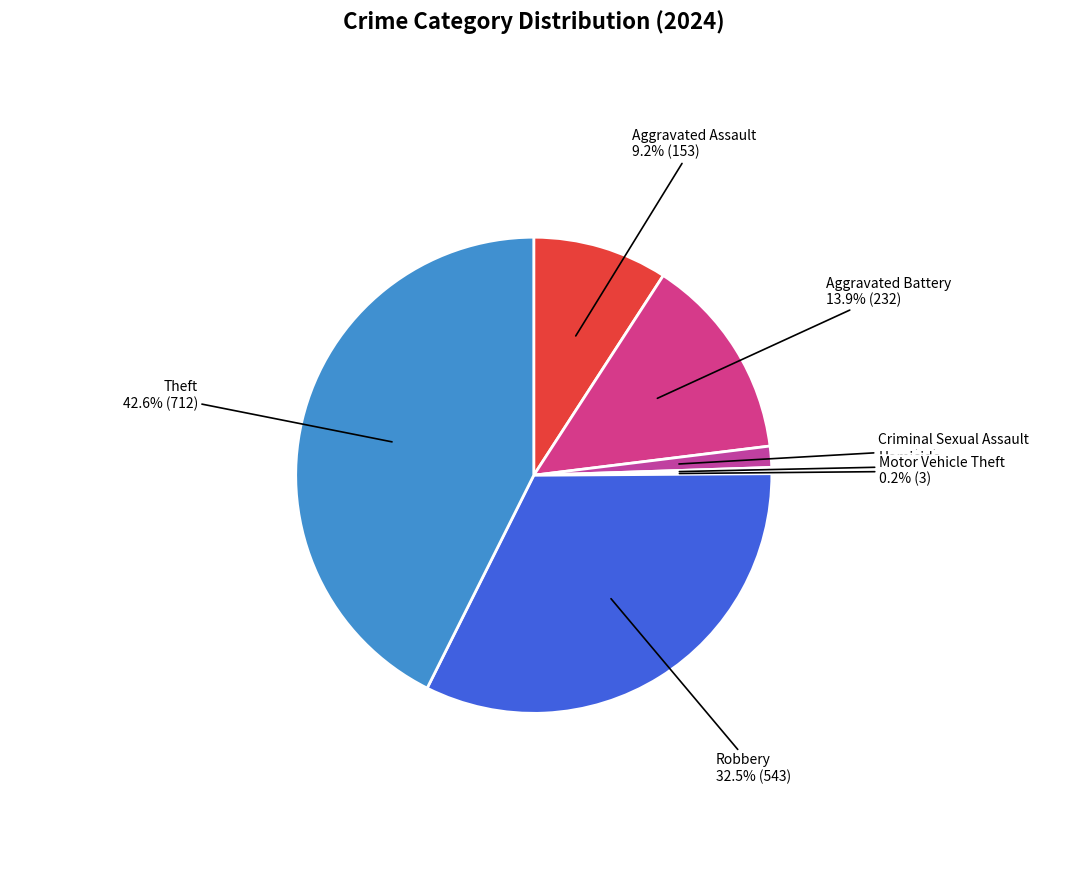

What is the largest slice in the pie chart?

Theft